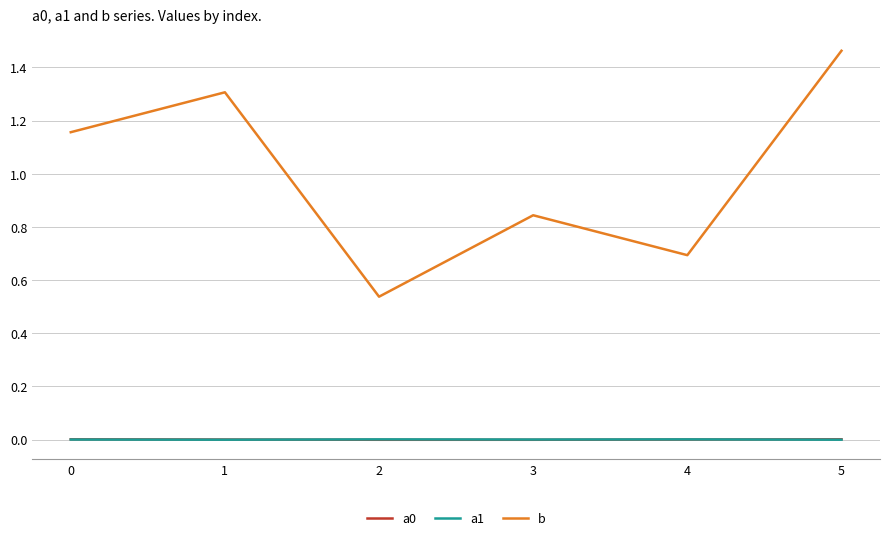

Which series has the largest range (max minus min)?

b